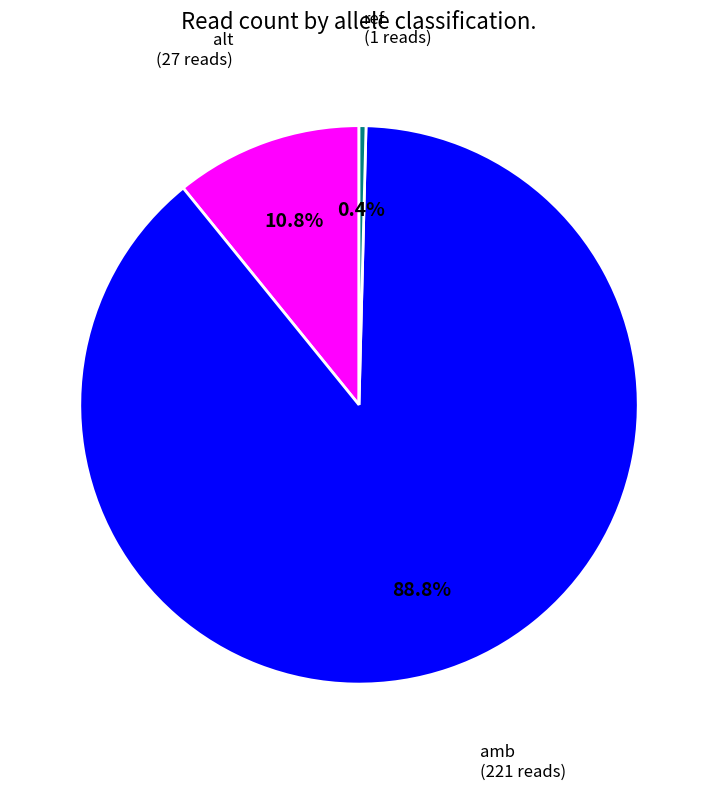

Is it true that alt is 11% of the pie?

True